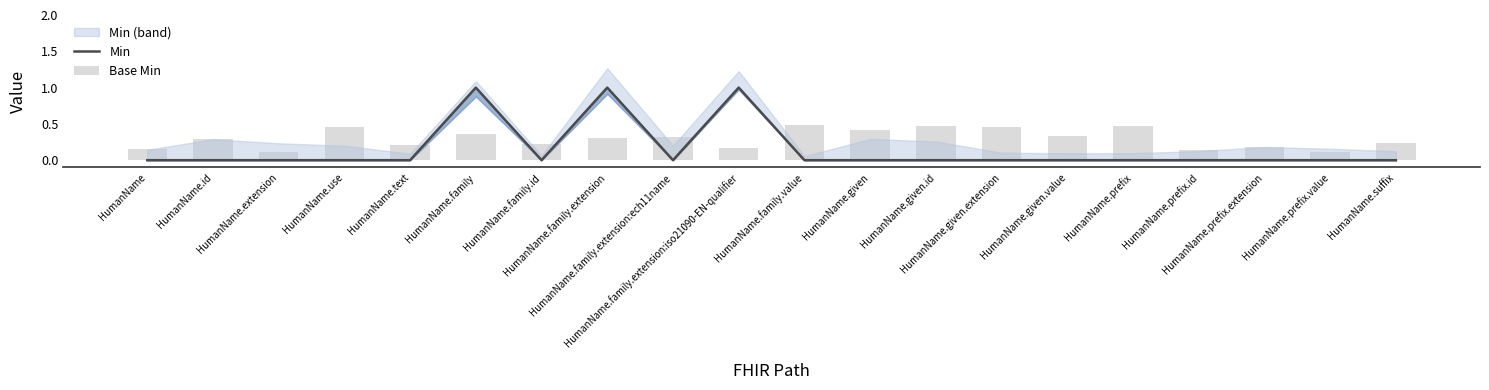

Reading left to right, what are all the values shown in this chart?

Min: 0.0	0.0	0.0	0.0	0.0	1.0	0.0	1.0	0.0	1.0	0.0	0.0	0.0	0.0	0.0	0.0	0.0	0.0	0.0	0.0
Base Min: 0.1	0.3	0.1	0.5	0.2	0.4	0.2	0.3	0.3	0.2	0.5	0.4	0.5	0.5	0.3	0.5	0.1	0.2	0.1	0.2